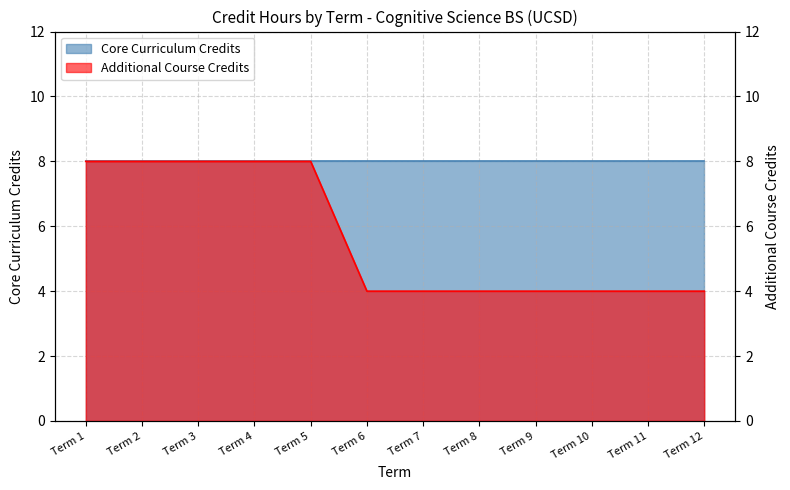

What is the ratio of the value at Term 8 to the value at Term 9?

1.0